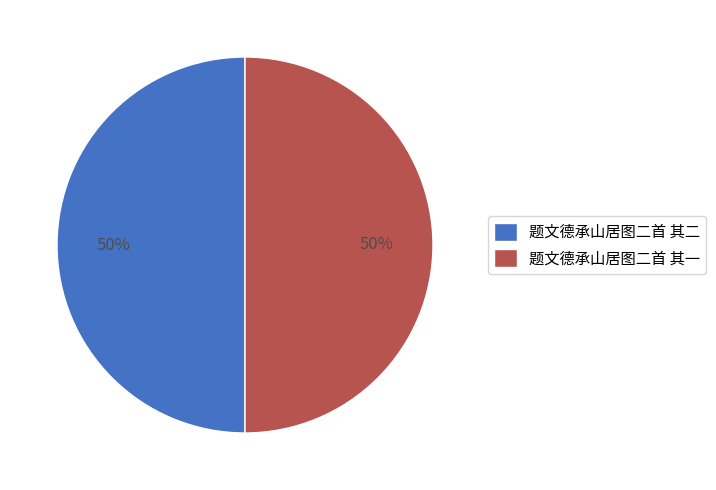

What is the ratio of the value at 题文德承山居图二首 其一 to the value at 题文德承山居图二首 其二?

1.0